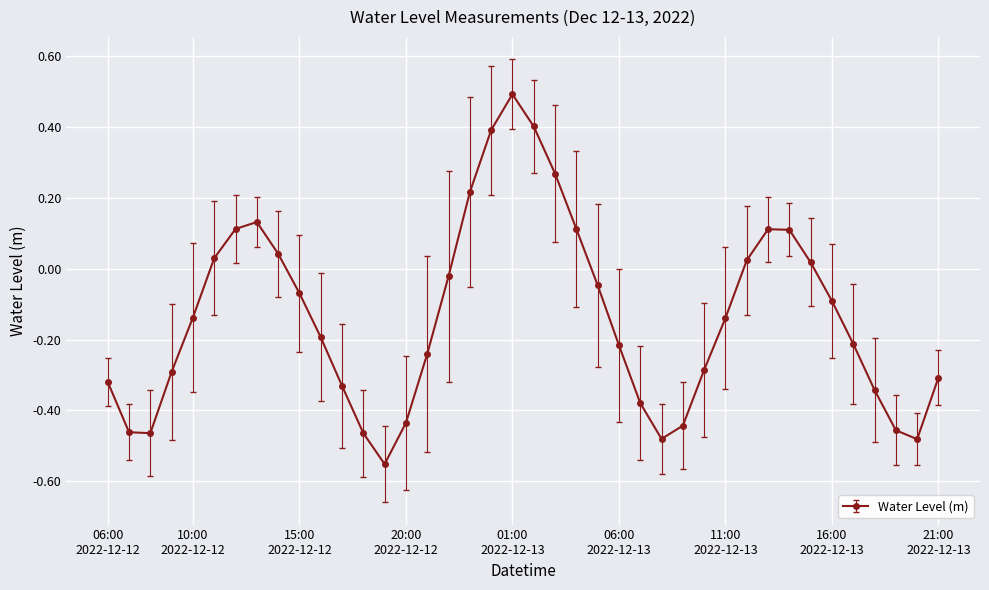

How many lines are shown in the chart?

1